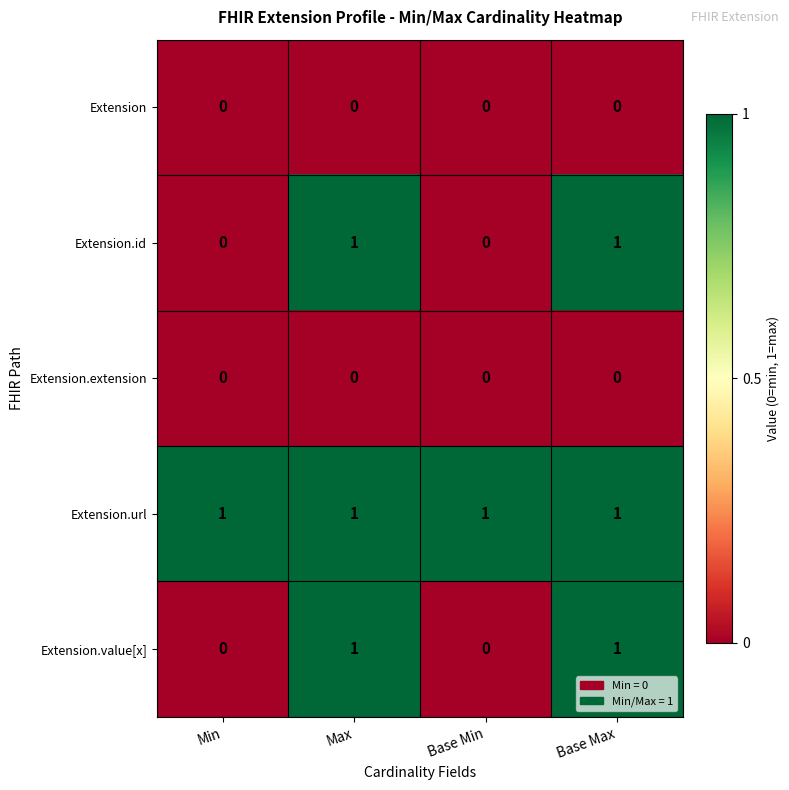

The Extension.id series shows 1 at Min. True or false?

False